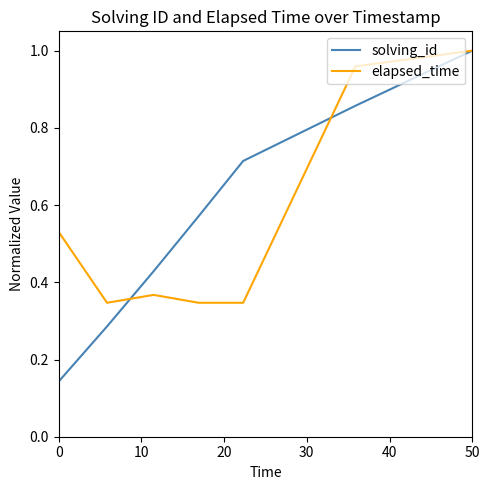

Which series ends up on top after the final intersection of solving_id and elapsed_time?

elapsed_time